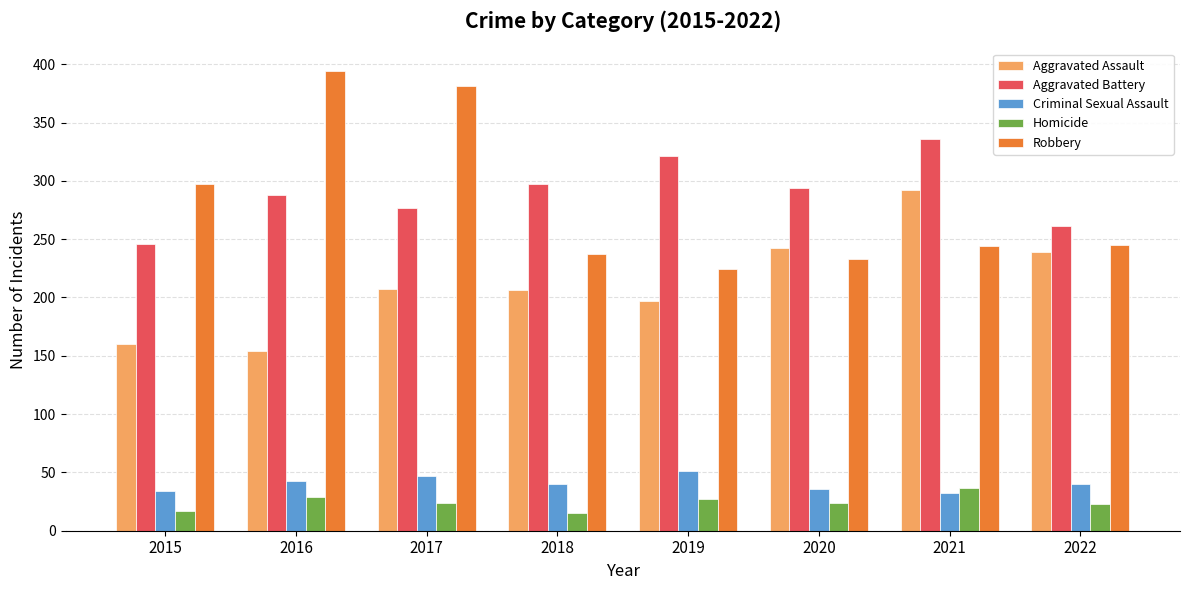

What is the value of the Robbery bar at the 7th from the left?

244